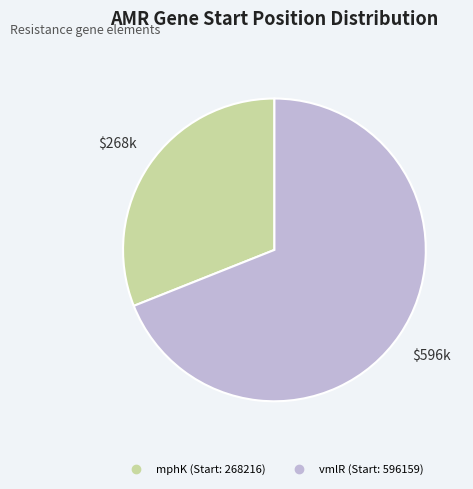

Approximately how many times larger is the value at vmlR (Start: 596159) compared to mphK (Start: 268216)?

2.2